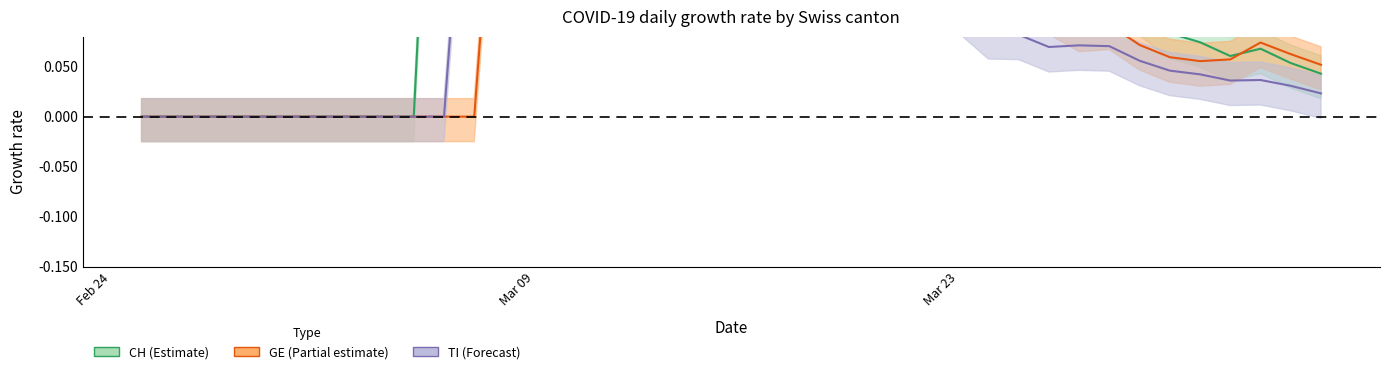

At how many categories does at least one series exceed 0?

30